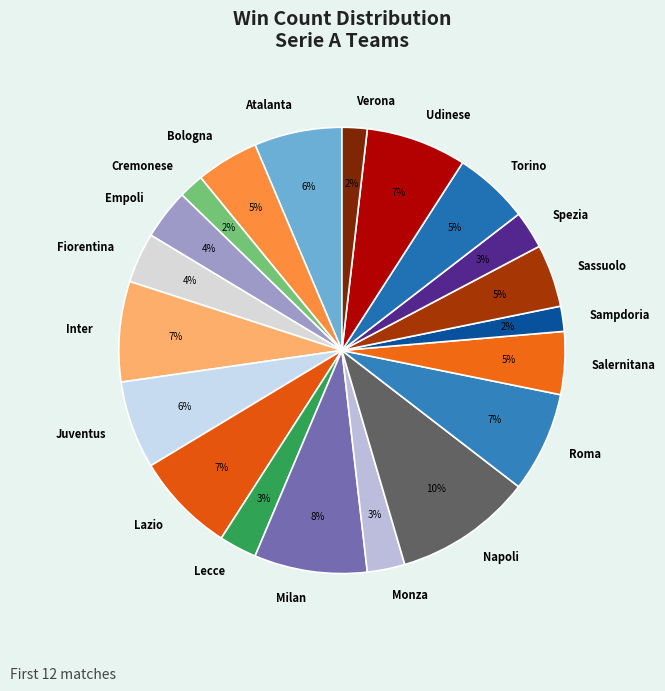

What is the largest slice in the pie chart?

Napoli